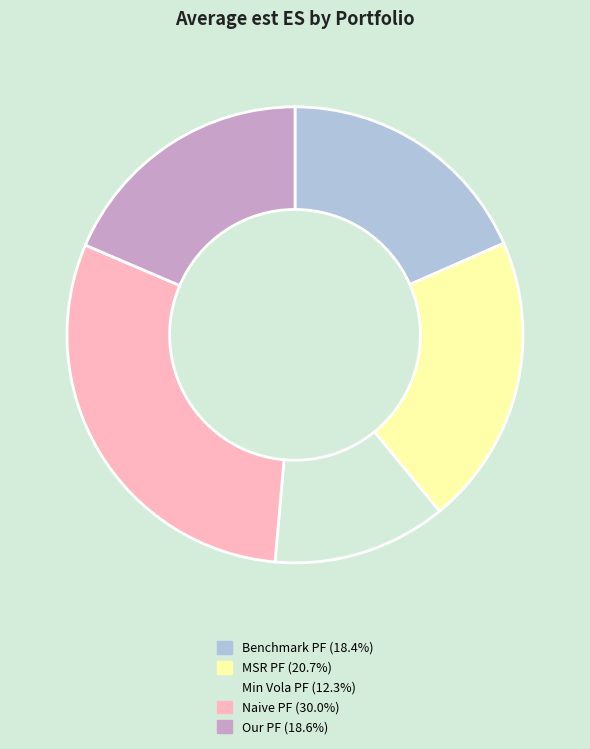

What is the largest slice in the pie chart?

Naive PF